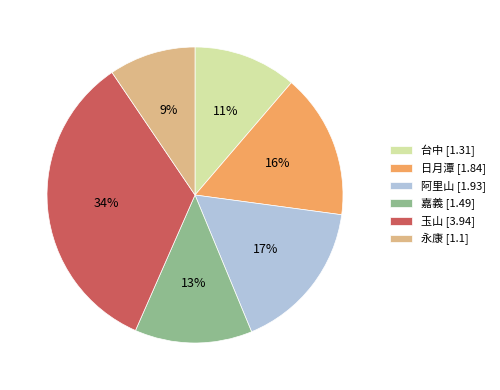

What is the largest slice in the pie chart?

玉山